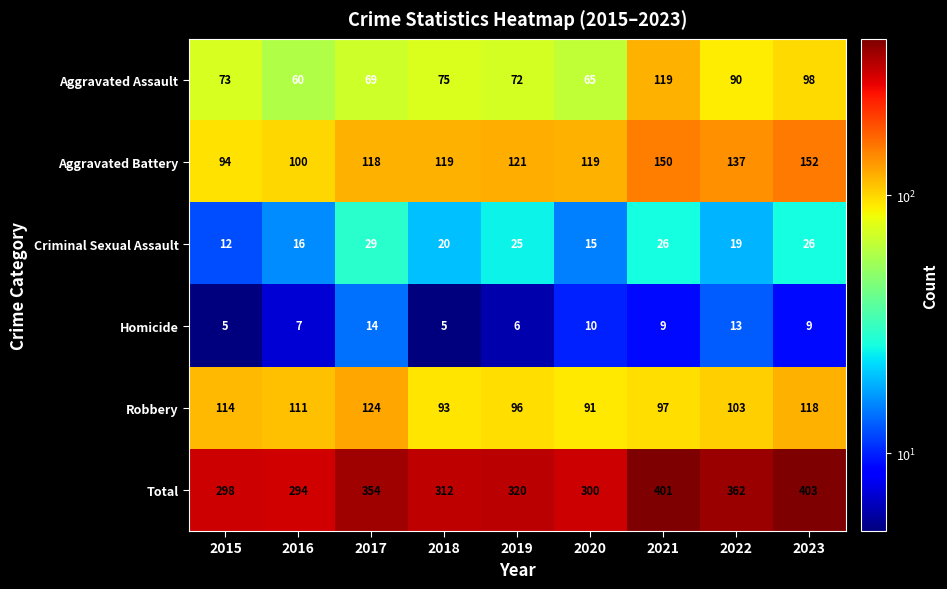

Is it true that Criminal Sexual Assault equals 26 at 2023?

True